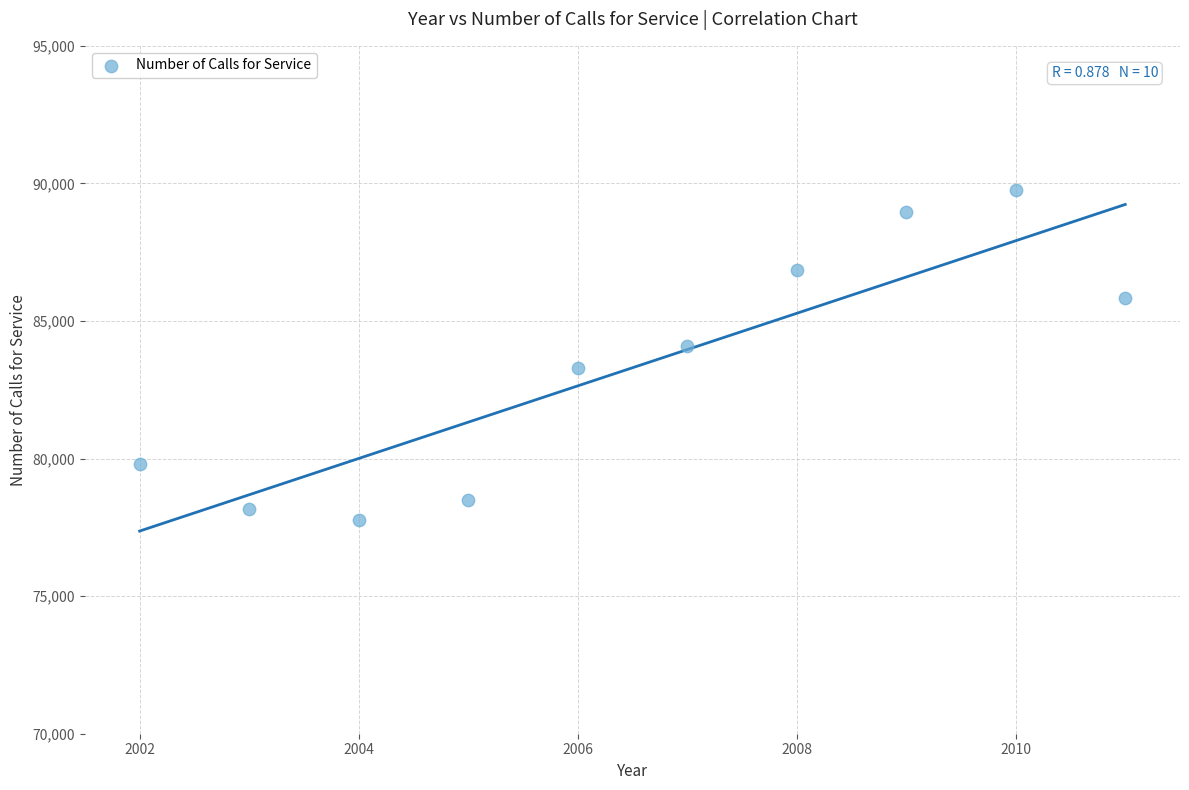

What is the average Y value?

83300